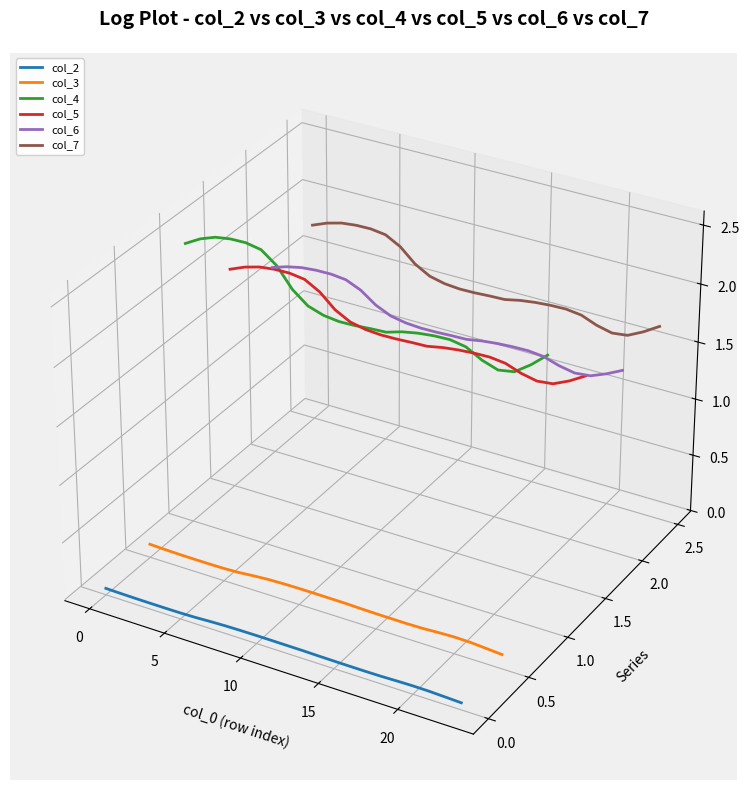

Between which two adjacent categories do col_5 and col_6 first intersect?

0 and 5